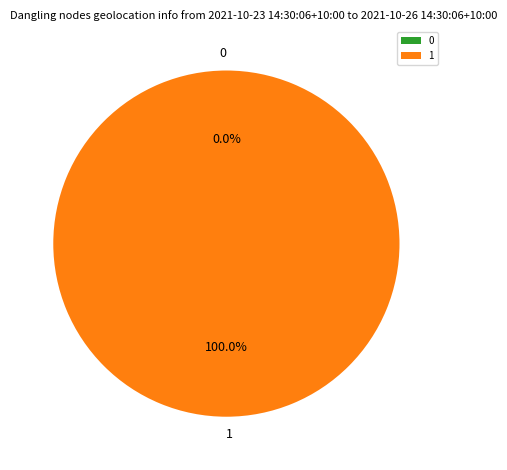

How many segments does this pie chart have?

2